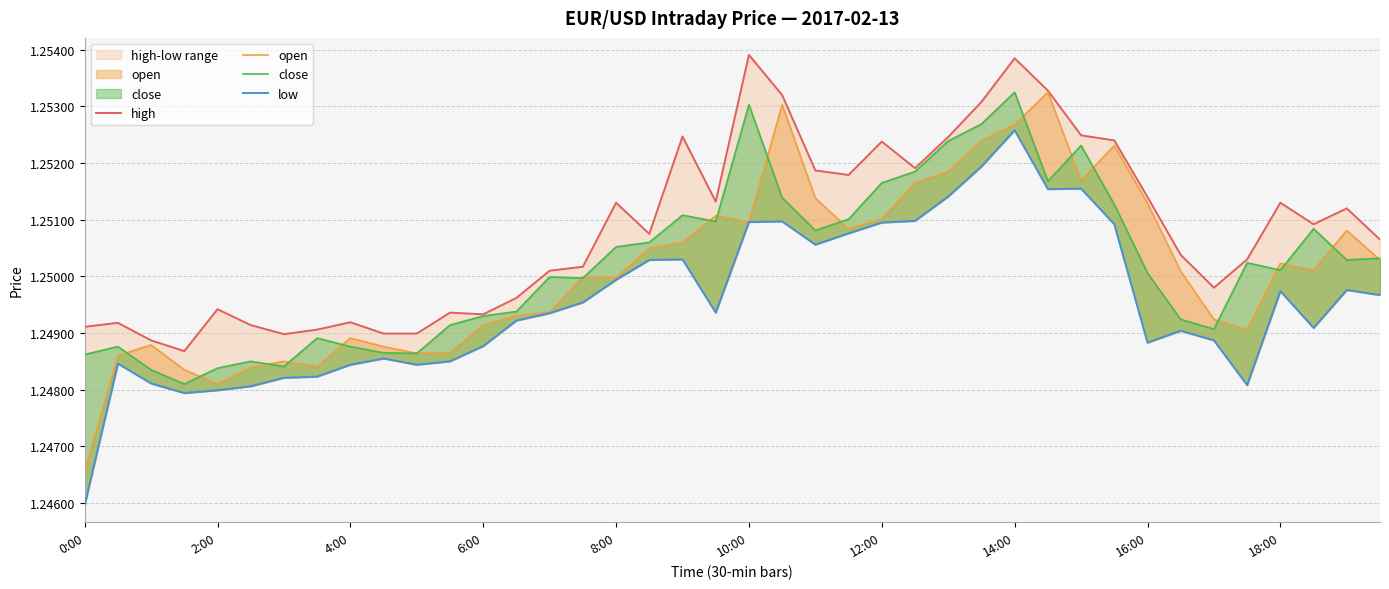

How many data points does each series have?

40